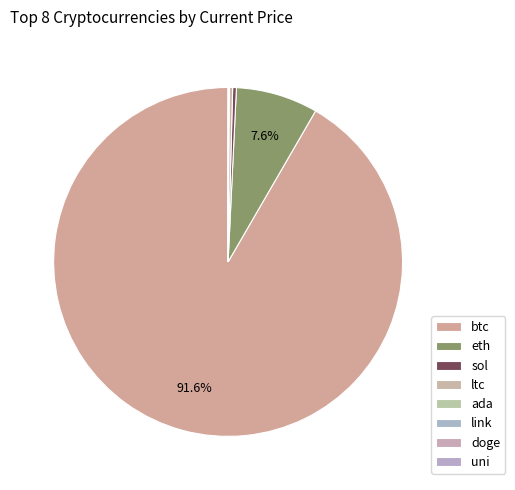

Between uni and eth, which is larger?

eth